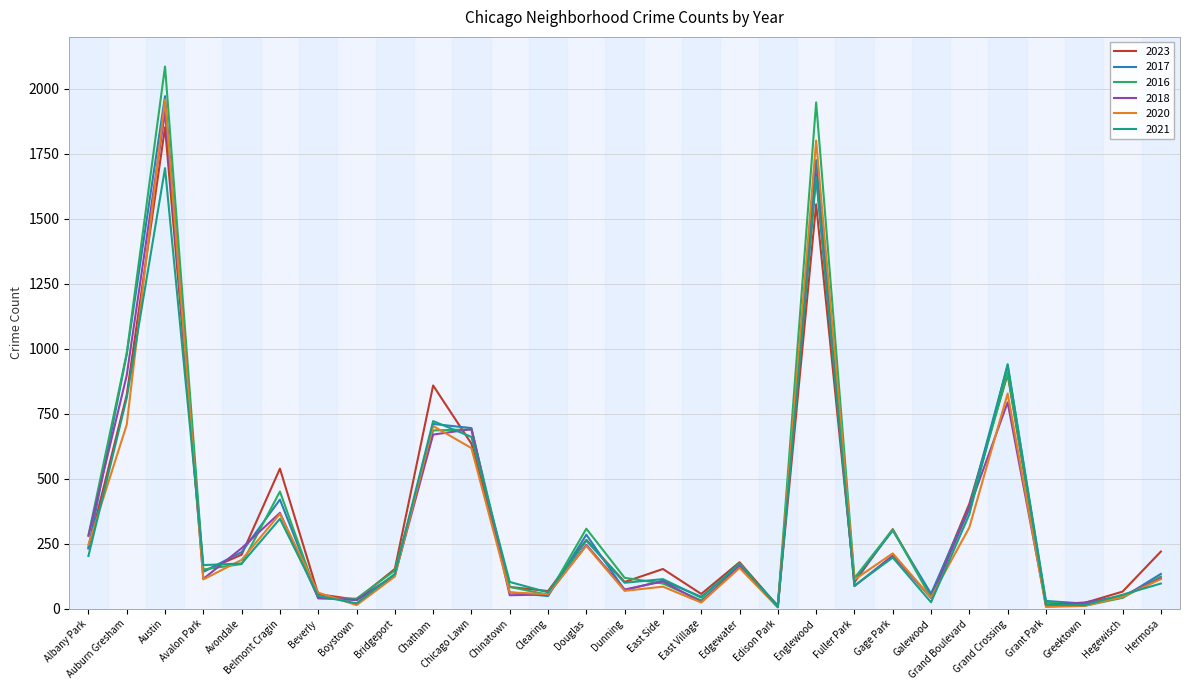

How many interior local peaks does the 2023 series have?

9